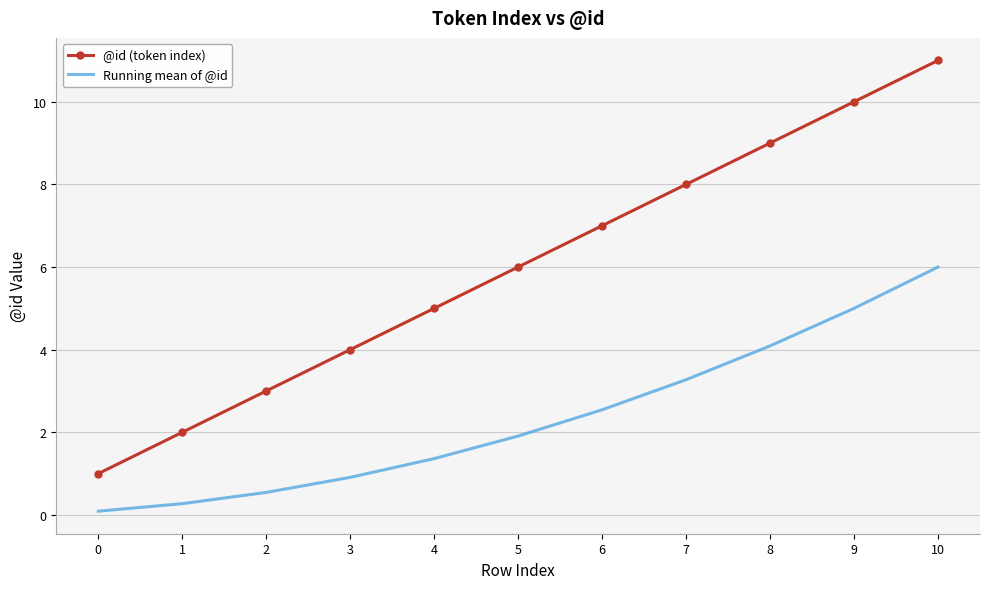

Reading left to right, list all the values displayed in this chart.

@id (token index): 0=1.0	1=2.0	2=3.0	3=4.0	4=5.0	5=6.0	6=7.0	7=8.0	8=9.0	9=10.0	10=11.0
Running mean of @id: 0=0.1	1=0.3	2=0.5	3=0.9	4=1.4	5=1.9	6=2.5	7=3.3	8=4.1	9=5.0	10=6.0